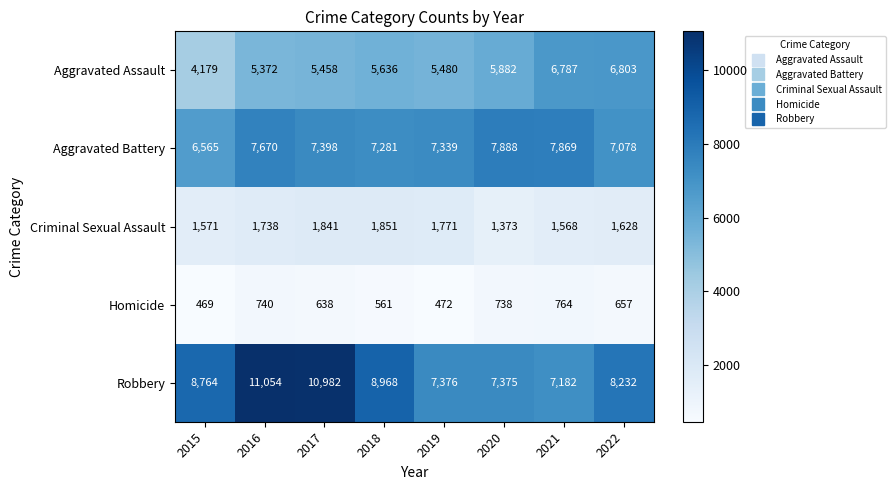

What is the greatest value displayed?

11054